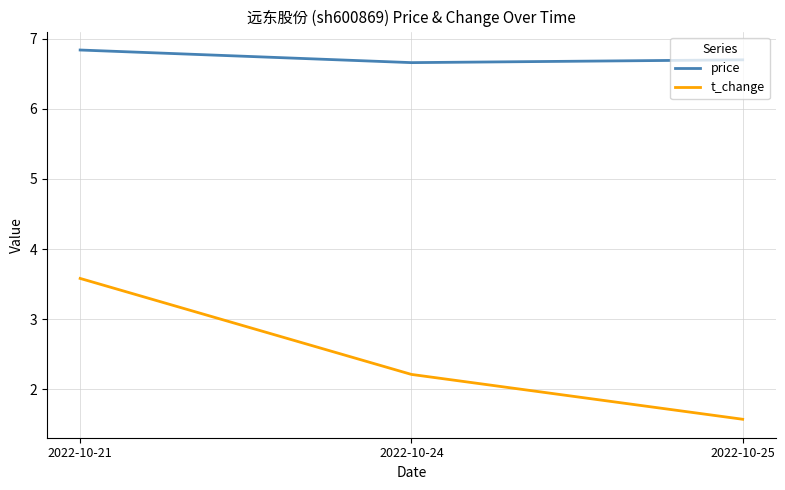

What value does the price series have at 2022-10-24?

6.7